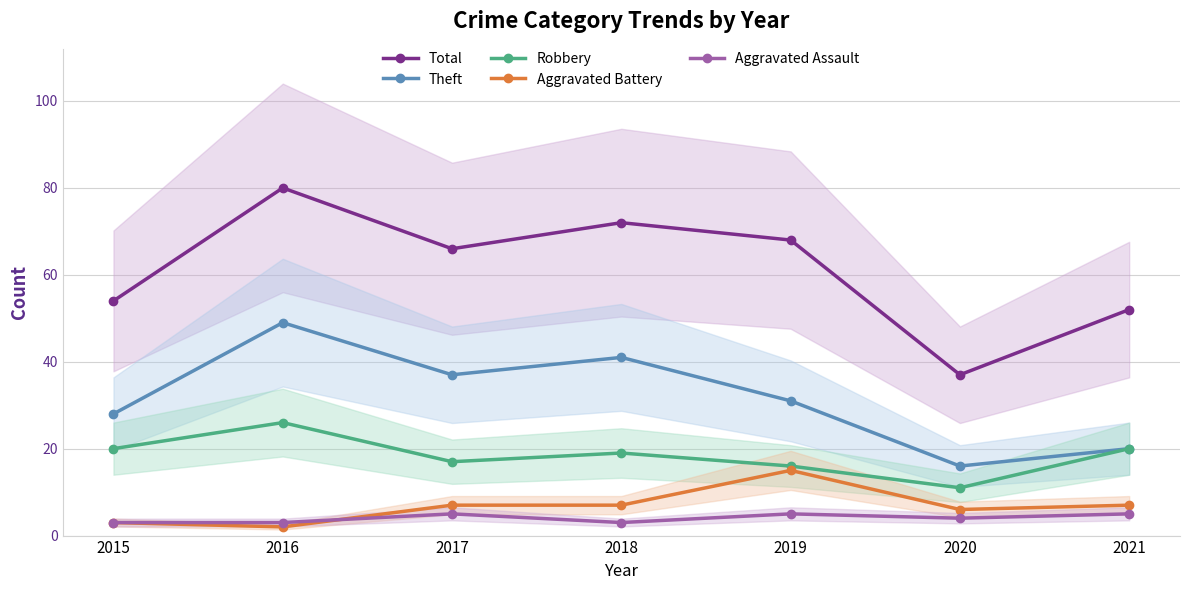

Count the number of data series in this chart.

5